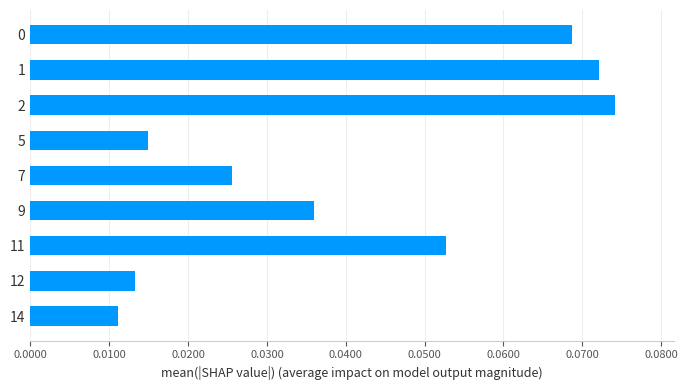

Are the bars grouped side by side (vs. stacked)?

No